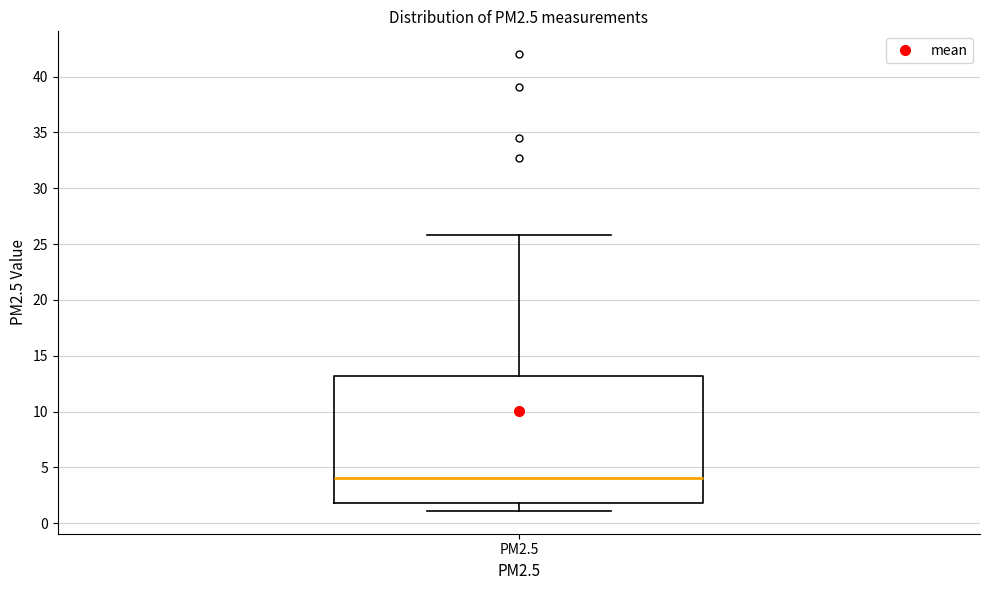

Where does the lower whisker of the box for PM2.5 end on the y-axis? The values are not printed on the chart, so give them approximately, as read against the axis.

1